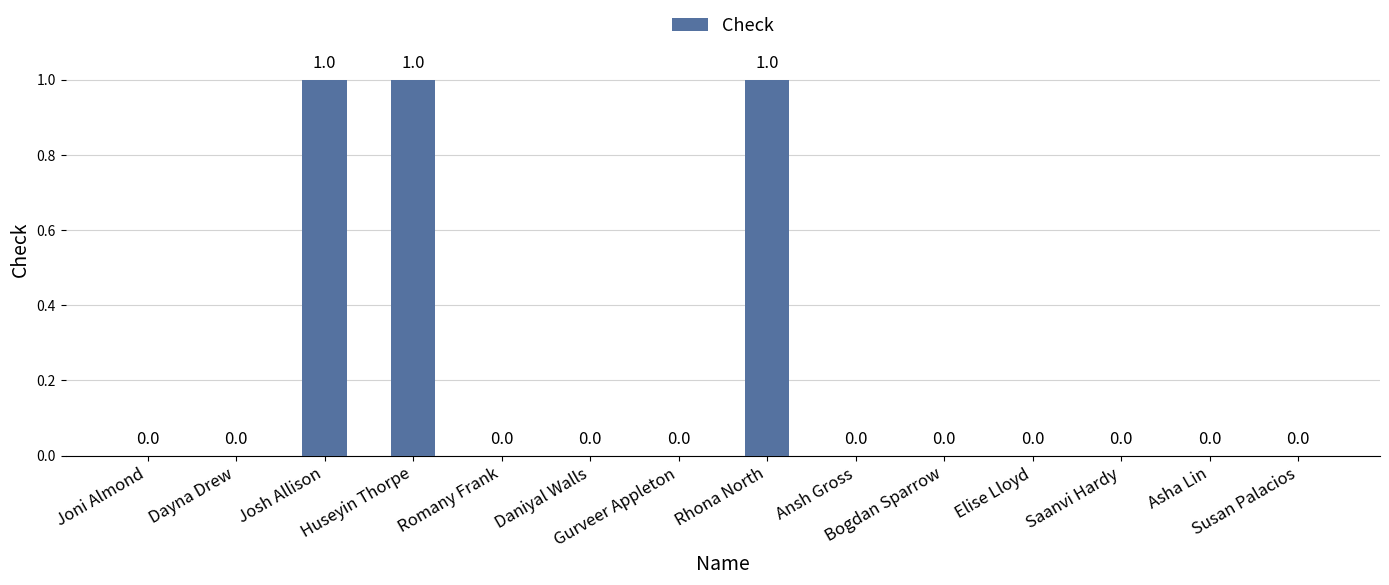

How many series are shown in this chart?

1